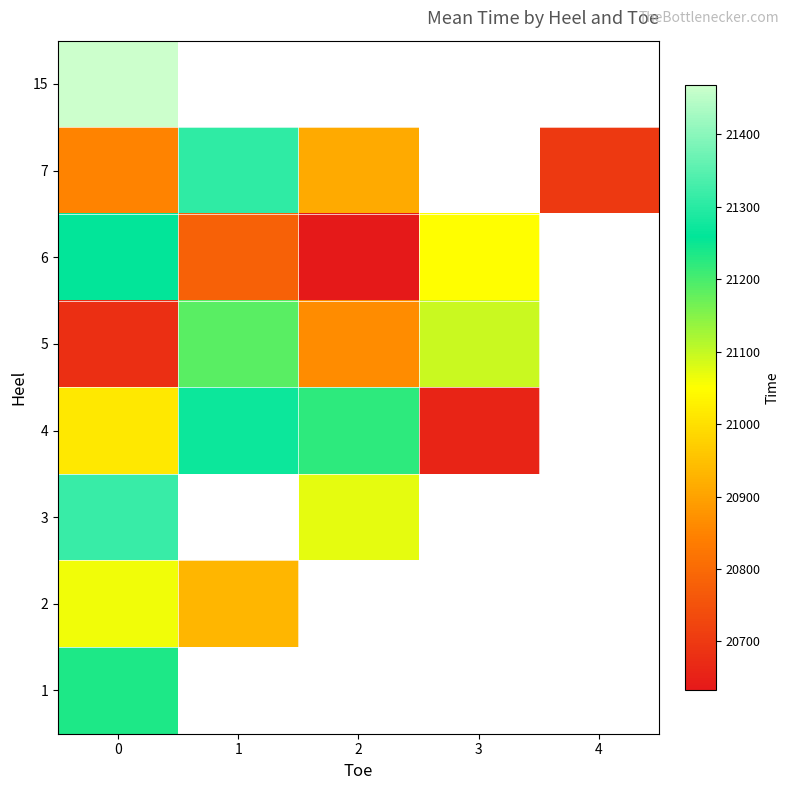

List the series in order of their overall mean, highest first.

15, 7, 6, 5, 4, 3, 2, 1